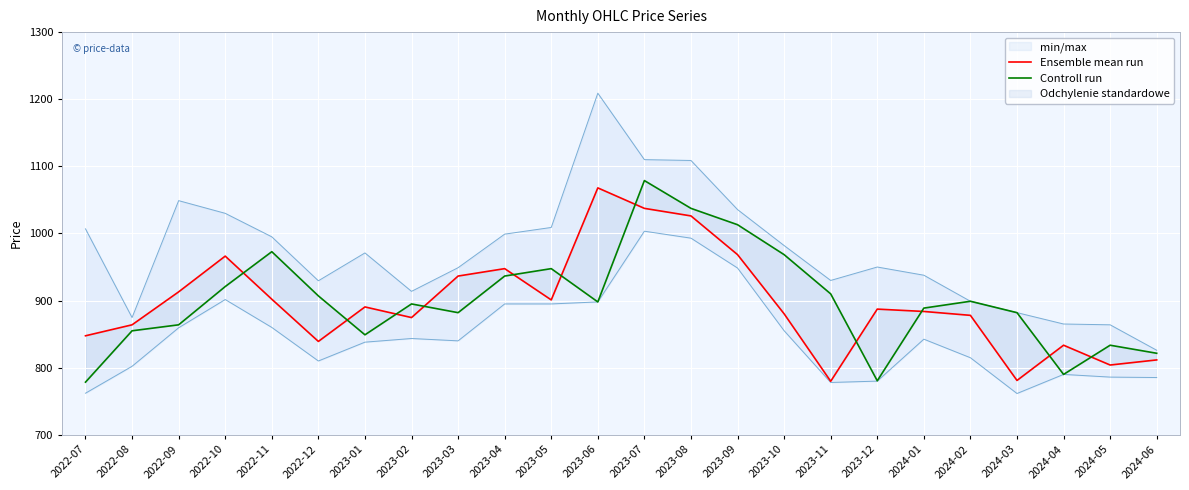

What is the approximate value of Controll run at 2022-10?

920.9